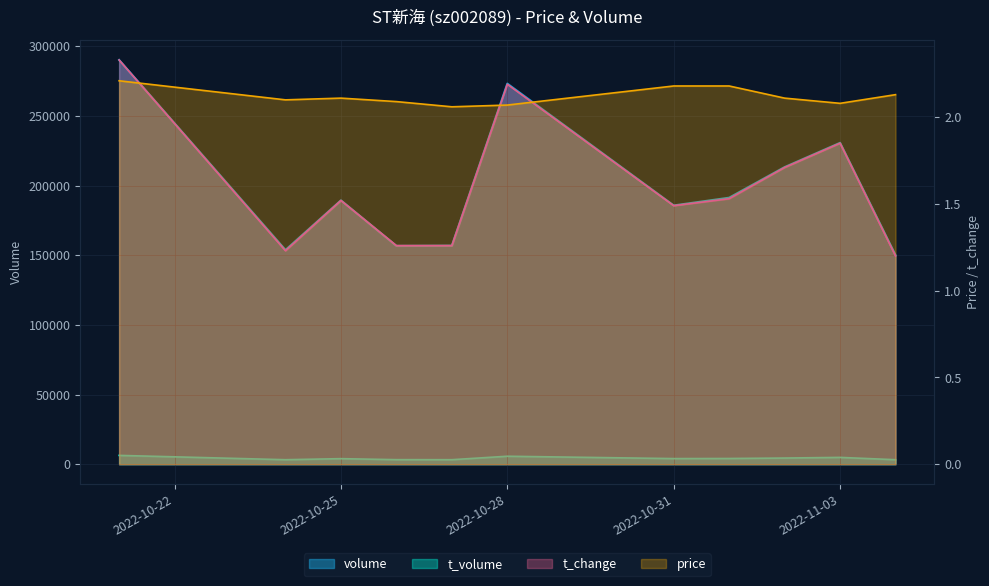

Rank the series at 2022-10-26 from highest to lowest value.

volume, t_volume, price, t_change